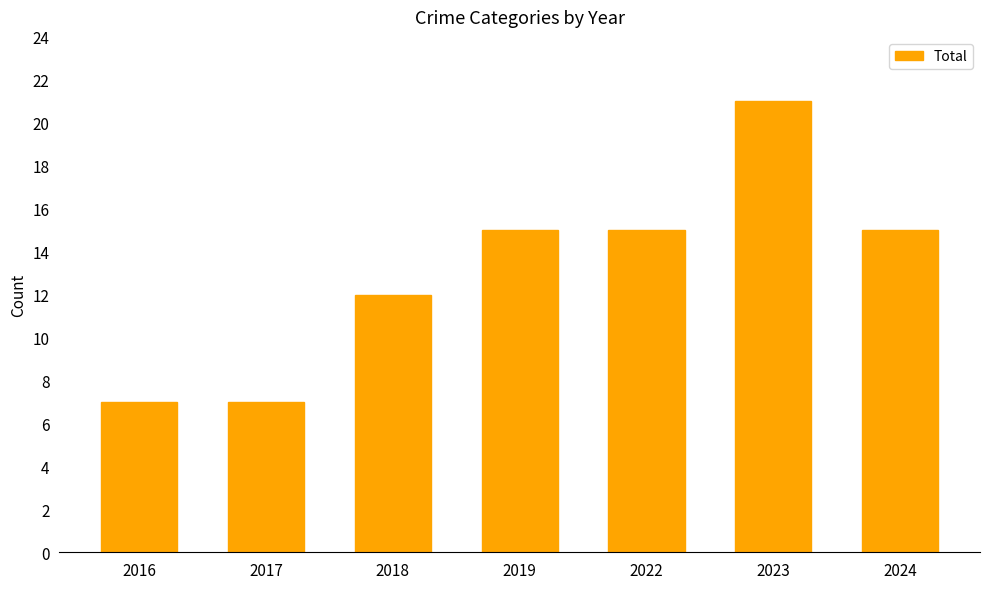

What is the smallest value displayed?

7